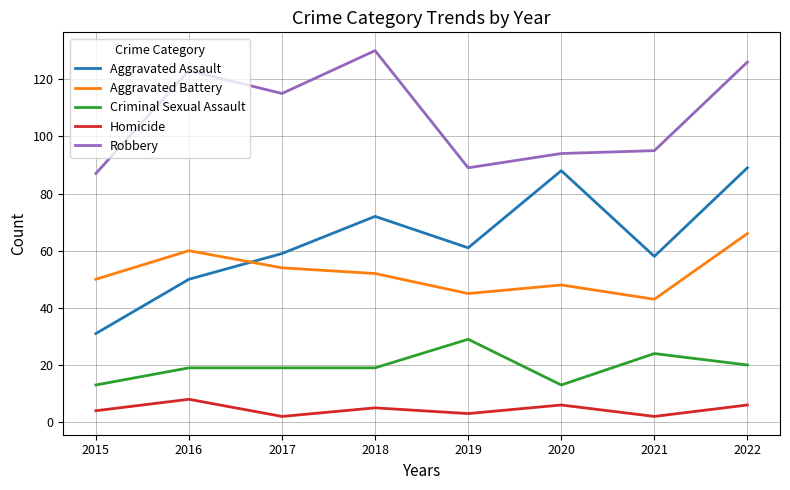

True or false: Robbery has a value of 160 at 2017.

False